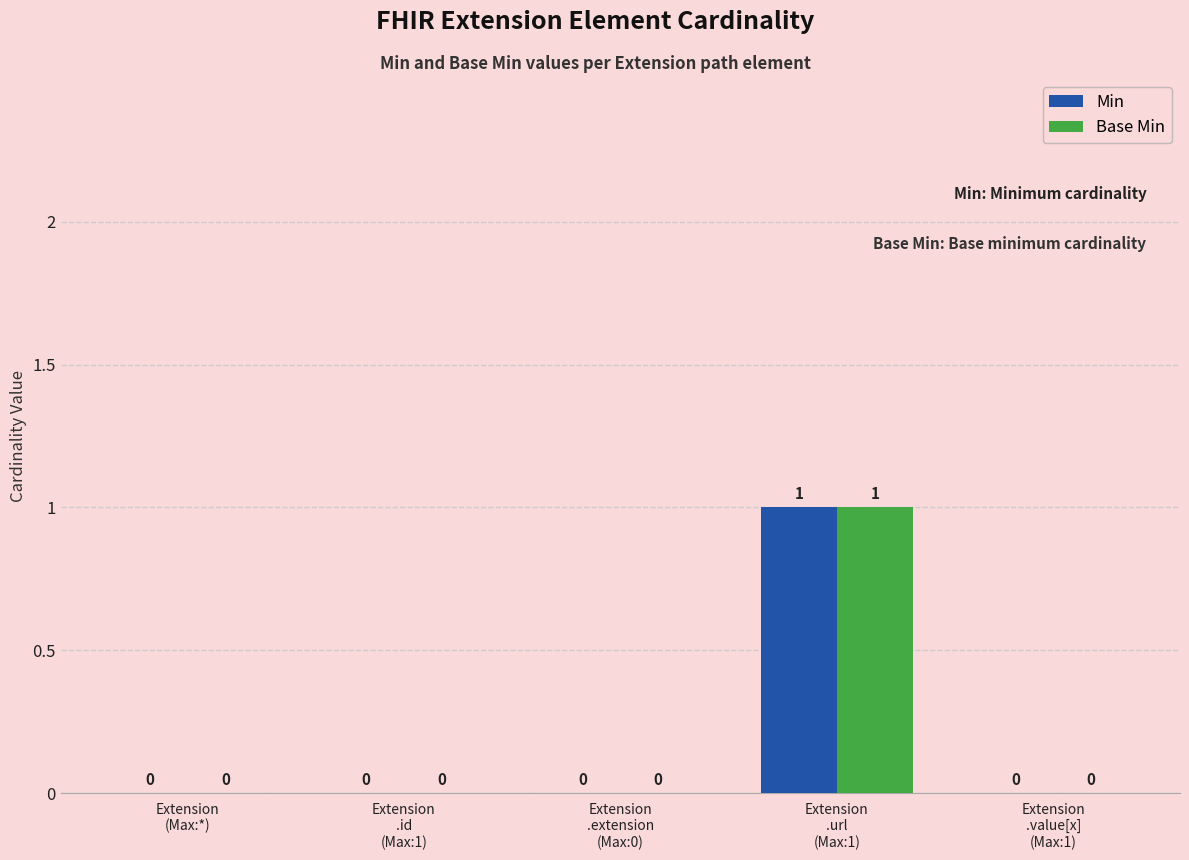

How many Min values are between 0 and 1?

5